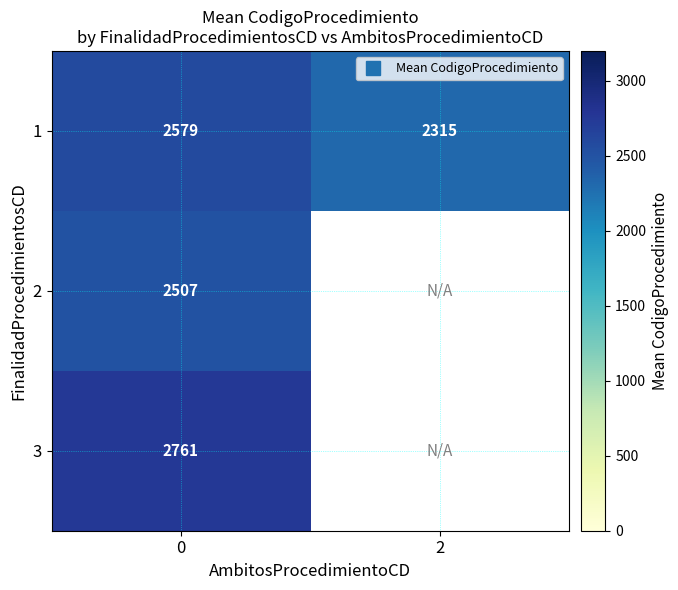

How many values in the 1 series are below 2579?

1